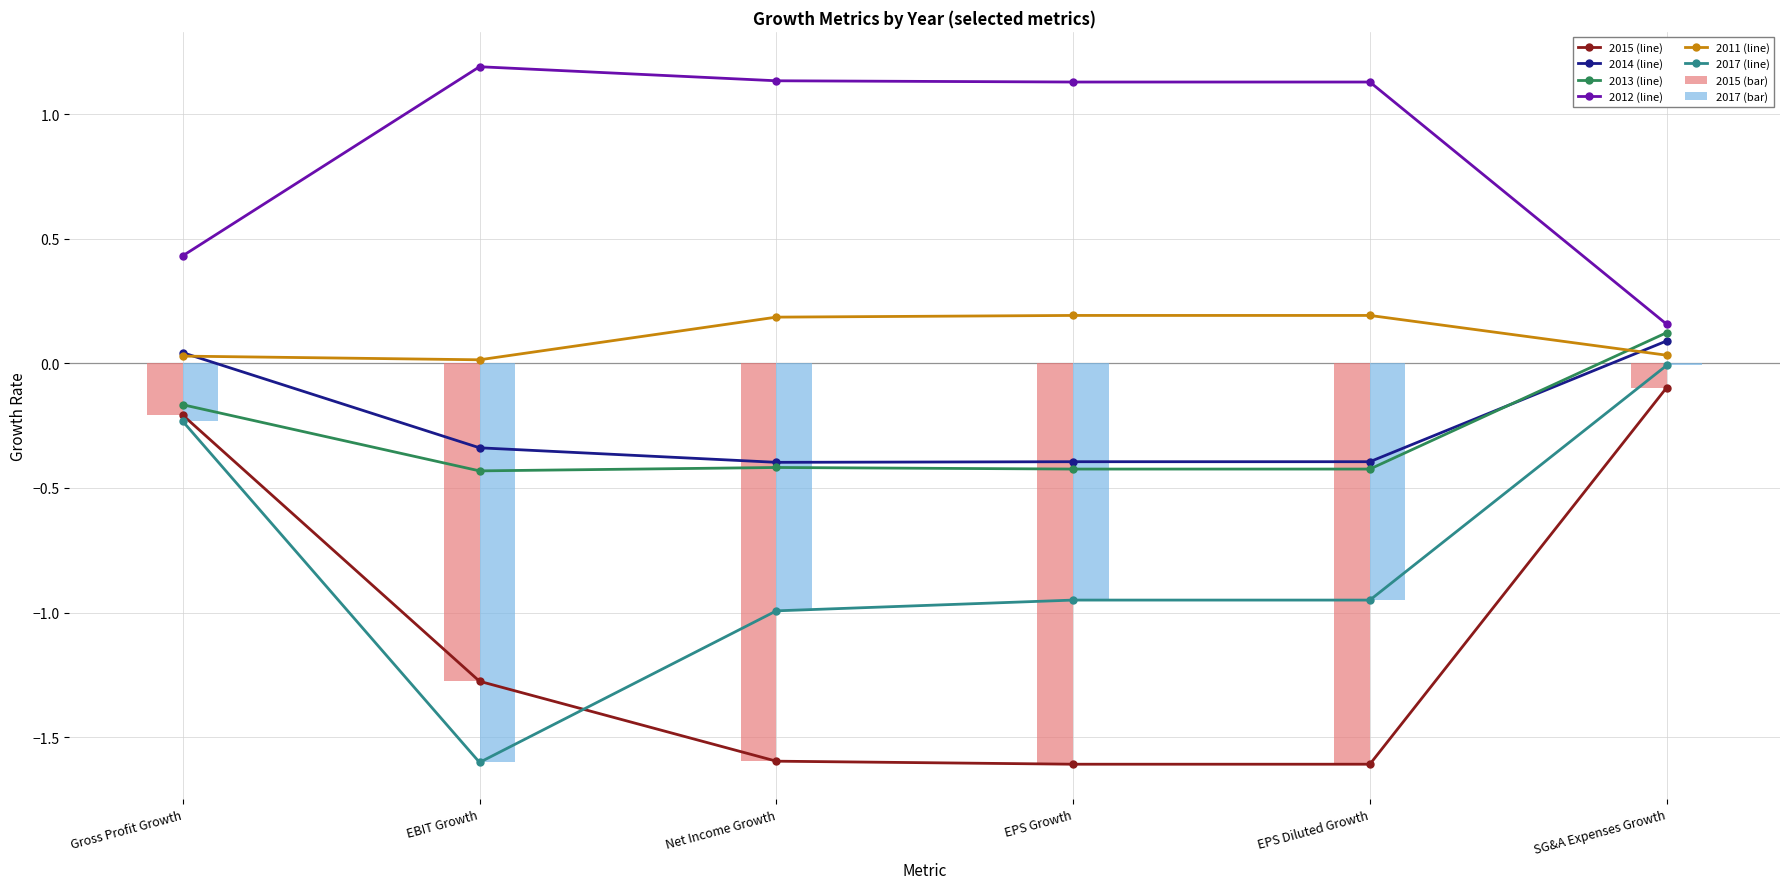

Where does the 2015-11-30 series first go above -1?

Gross Profit Growth